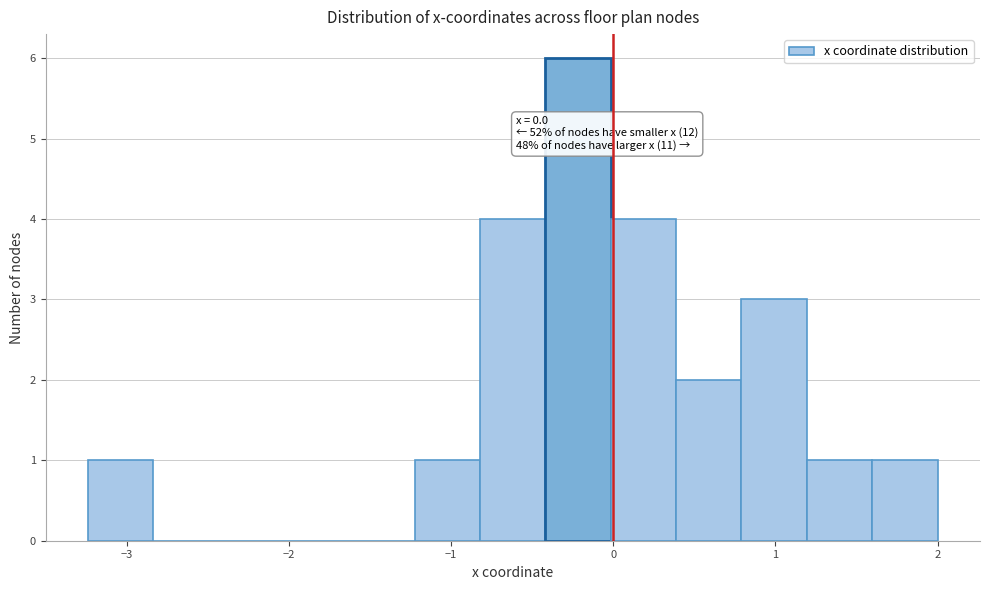

Which range on the x-axis has the tallest bar?

-0.4 to 0.0